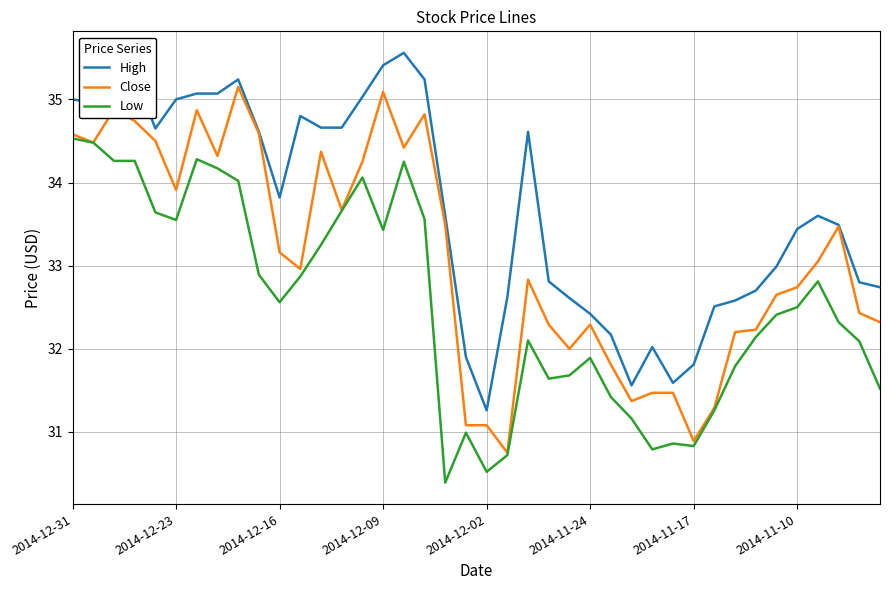

Rank the series by their average value, from lowest to highest.

Low, Close, High